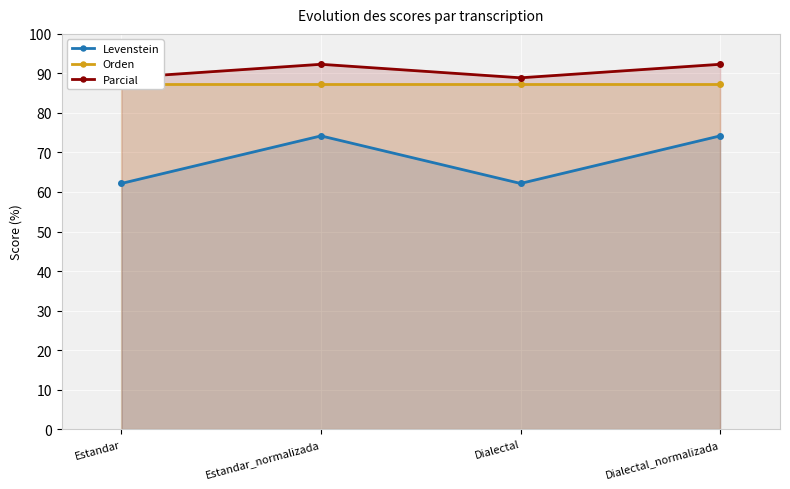

Which series changed the most between Estandar and Dialectal?

Levenstein